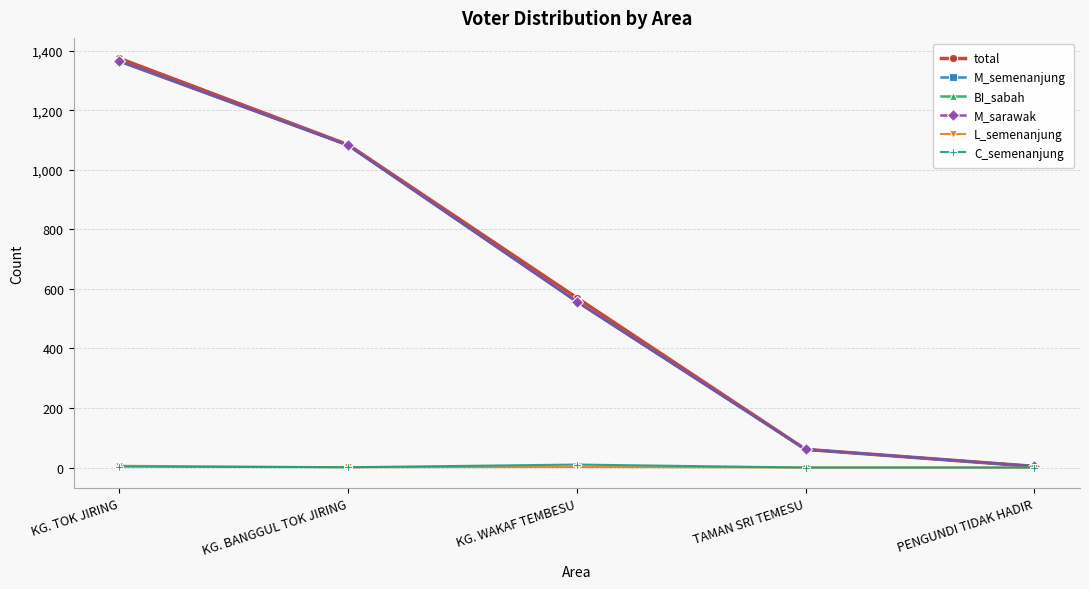

True or false: C_semenanjung and M_semenanjung cross at least once.

False